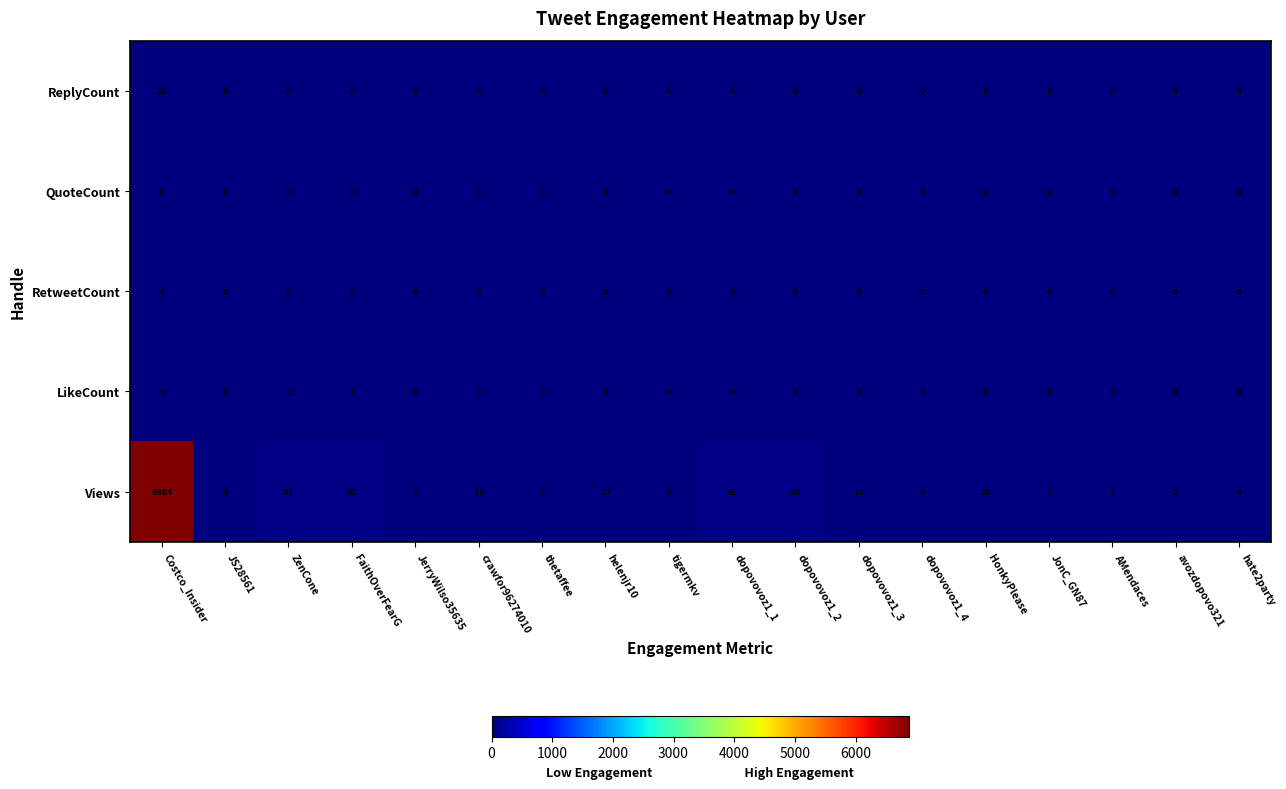

List the series in order of their peak value, lowest first.

QuoteCount, RetweetCount, LikeCount, ReplyCount, Views